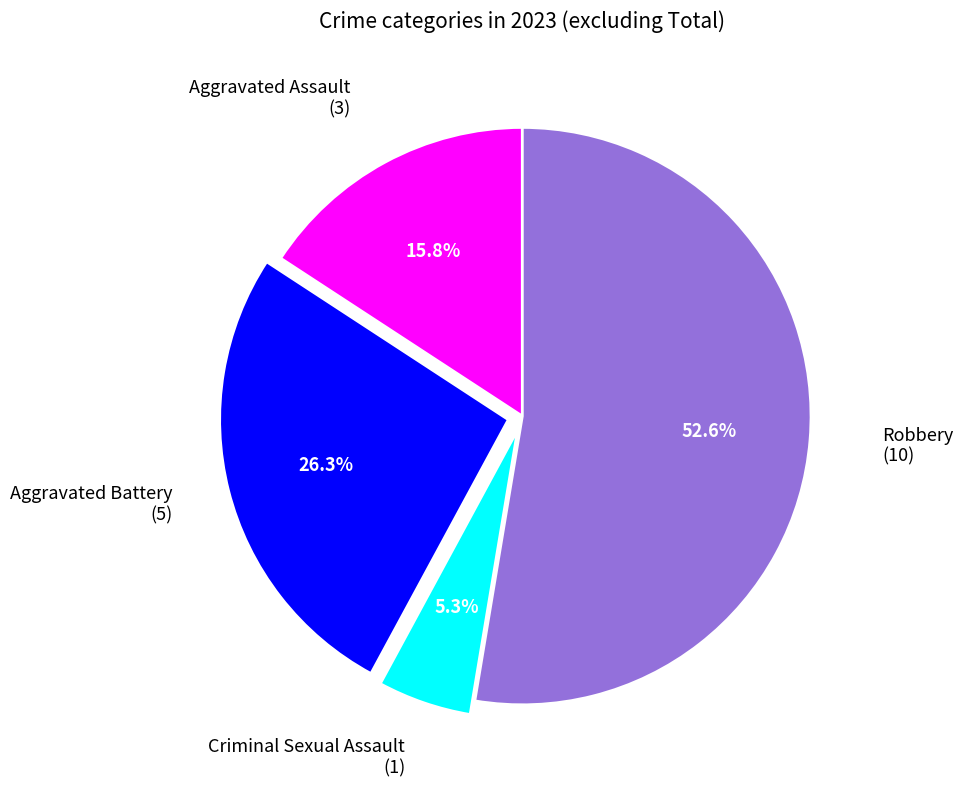

Is there any slice that represents more than half of the pie?

Yes